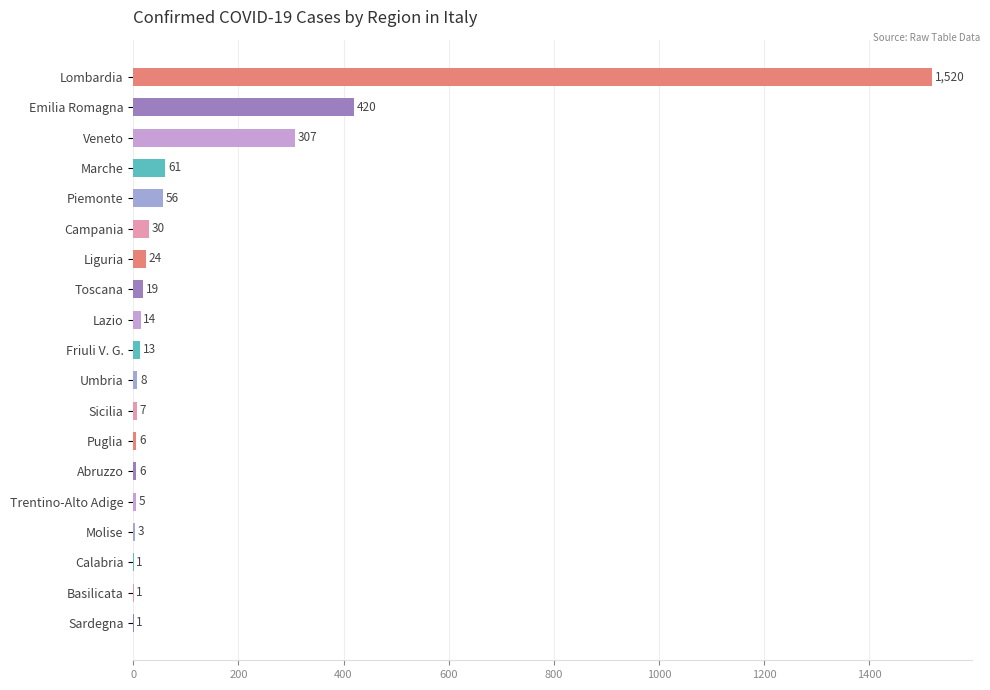

True or false: the data shows 1 at Basilicata.

True